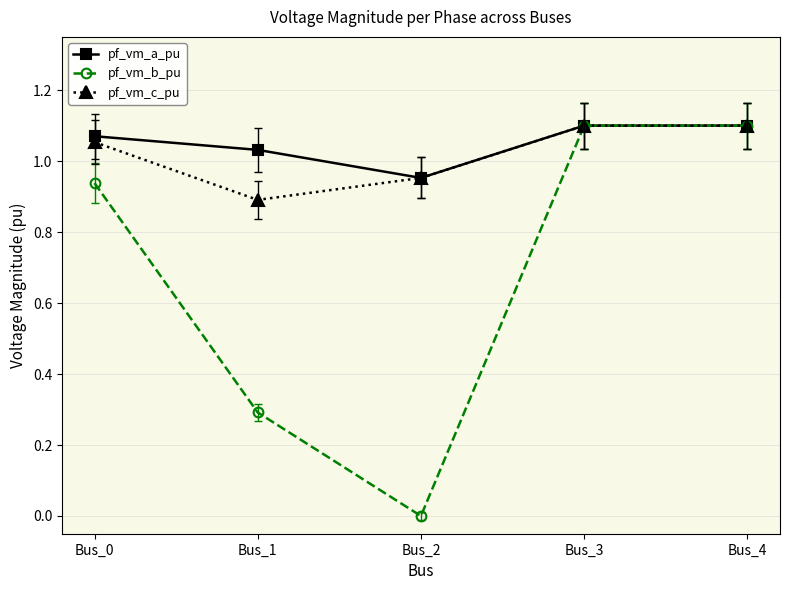

Rank the series at Bus_1 from highest to lowest value.

pf_vm_a_pu, pf_vm_c_pu, pf_vm_b_pu